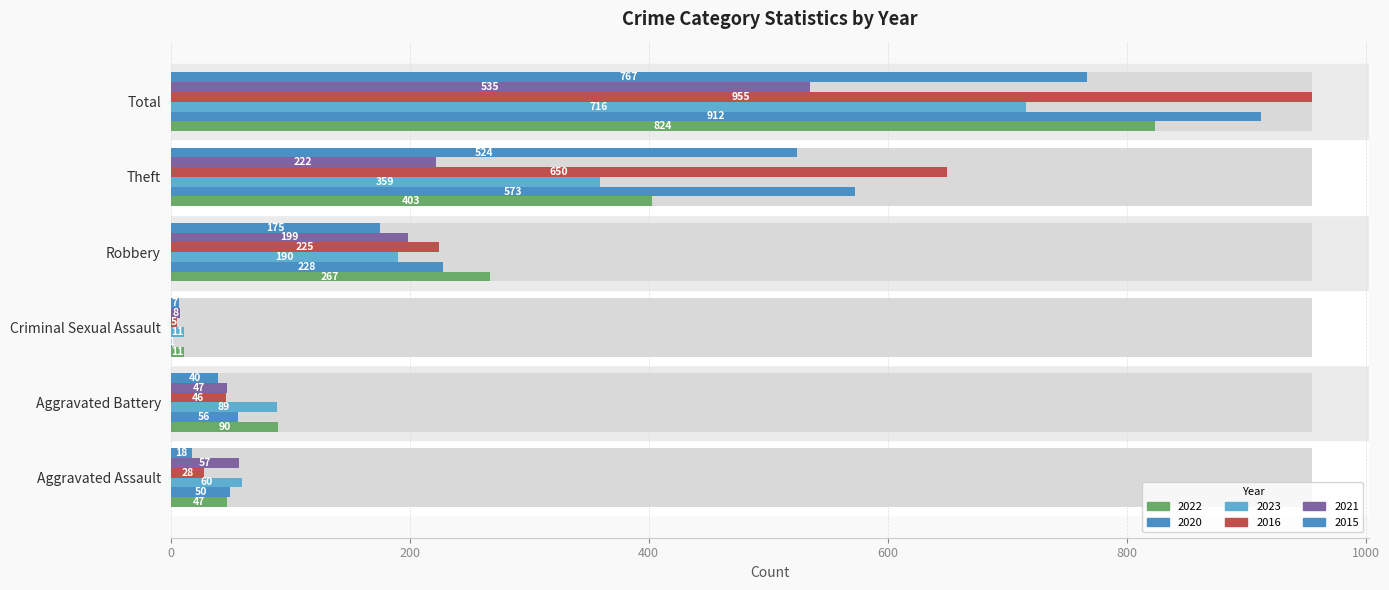

Reading right to left, extract all data points from this chart.

2022: Total=824	Theft=403	Robbery=267	Criminal Sexual Assault=11	Aggravated Battery=90	Aggravated Assault=47
2020: Total=912	Theft=573	Robbery=228	Criminal Sexual Assault=1	Aggravated Battery=56	Aggravated Assault=50
2023: Total=716	Theft=359	Robbery=190	Criminal Sexual Assault=11	Aggravated Battery=89	Aggravated Assault=60
2016: Total=955	Theft=650	Robbery=225	Criminal Sexual Assault=5	Aggravated Battery=46	Aggravated Assault=28
2021: Total=535	Theft=222	Robbery=199	Criminal Sexual Assault=8	Aggravated Battery=47	Aggravated Assault=57
2015: Total=767	Theft=524	Robbery=175	Criminal Sexual Assault=7	Aggravated Battery=40	Aggravated Assault=18